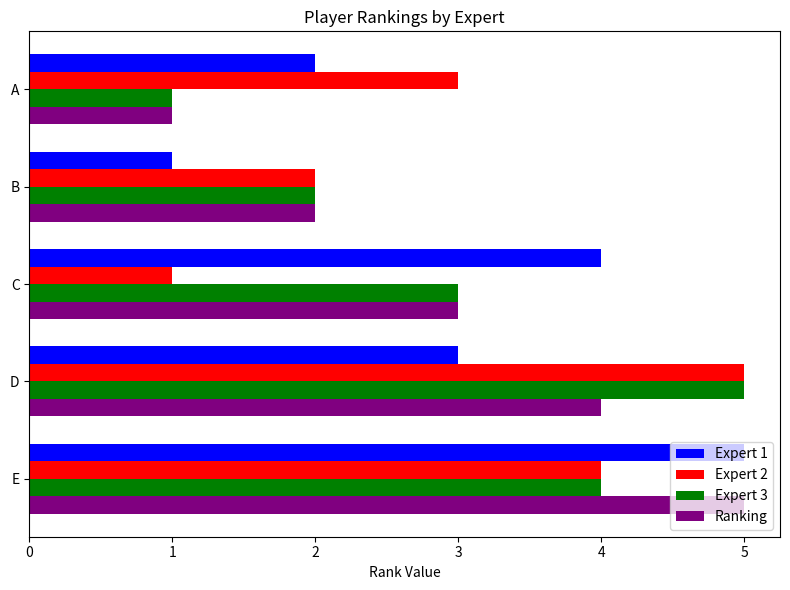

Count the number of categories in the chart.

5